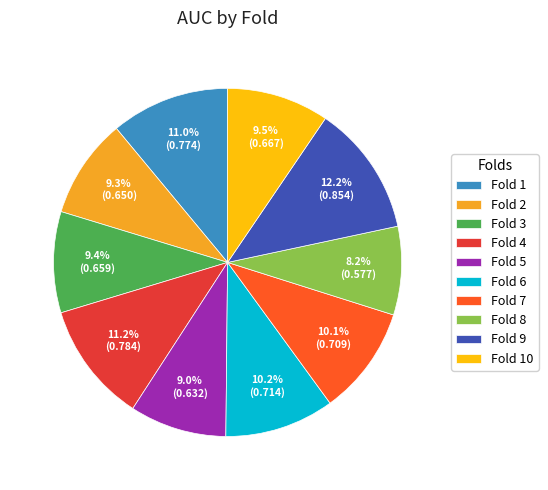

Which has a higher value, Fold 8 or Fold 4?

Fold 4